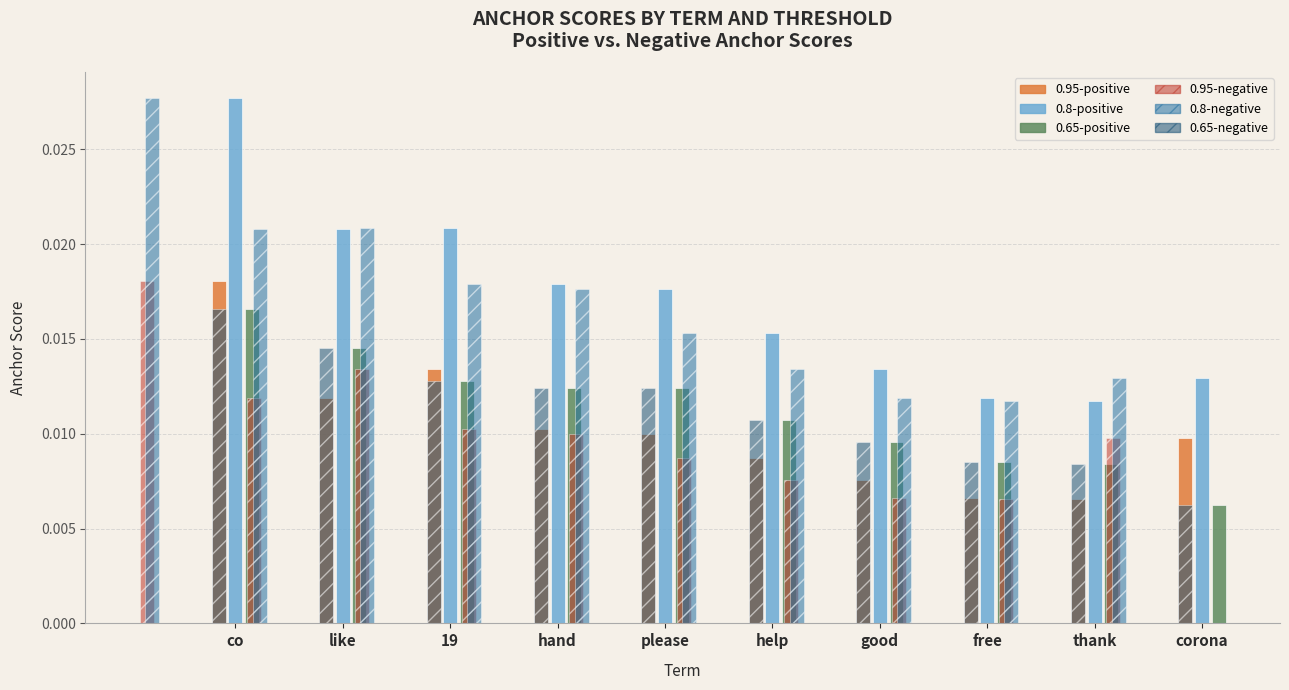

What is the sum of all 0.8-negative values?

0.2